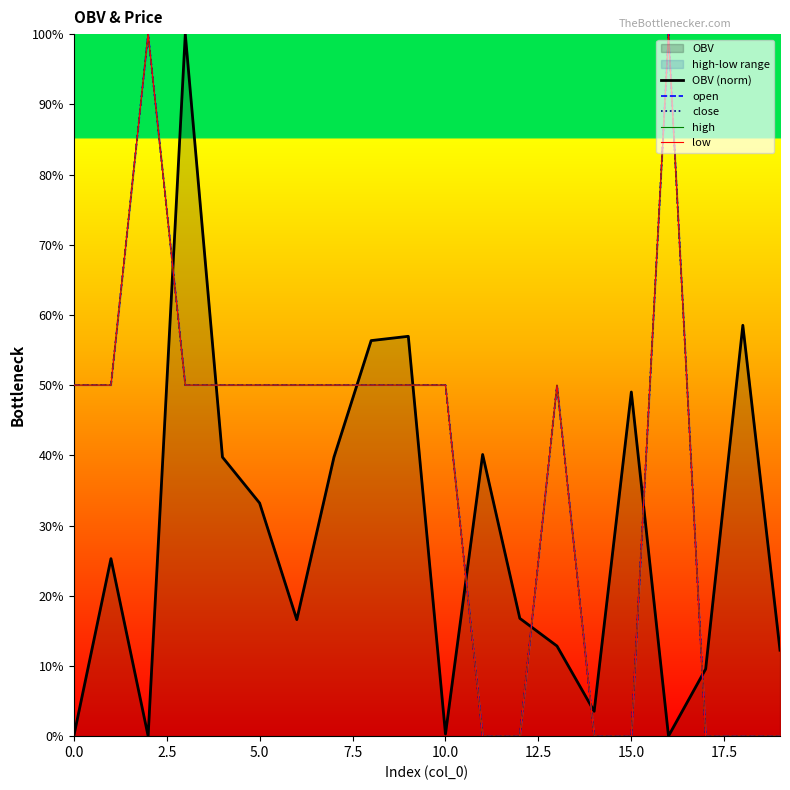

True or false: close and low intersect in this chart.

False